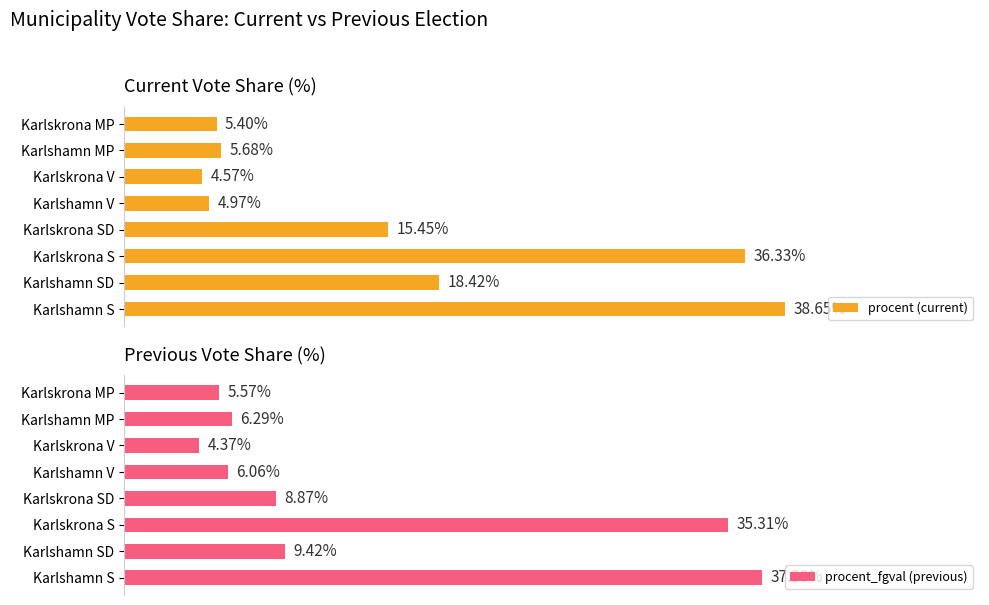

List the labels in order of procent (current) value, largest first.

Karlshamn S, Karlskrona S, Karlshamn SD, Karlskrona SD, Karlshamn MP, Karlskrona MP, Karlshamn V, Karlskrona V